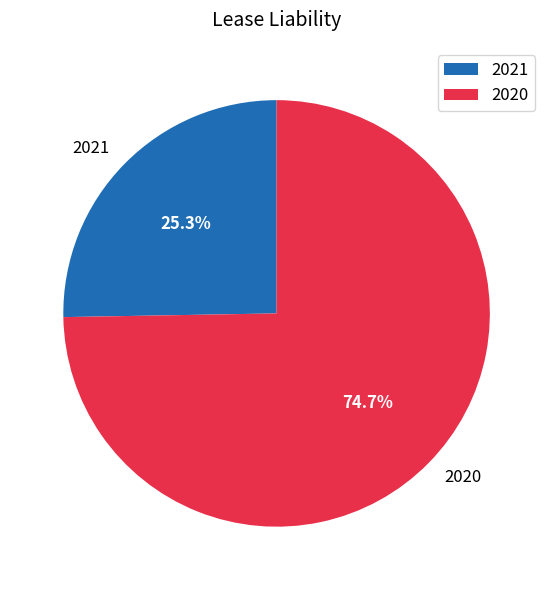

Is the sum of 2020 and 2021 greater than half?

Yes